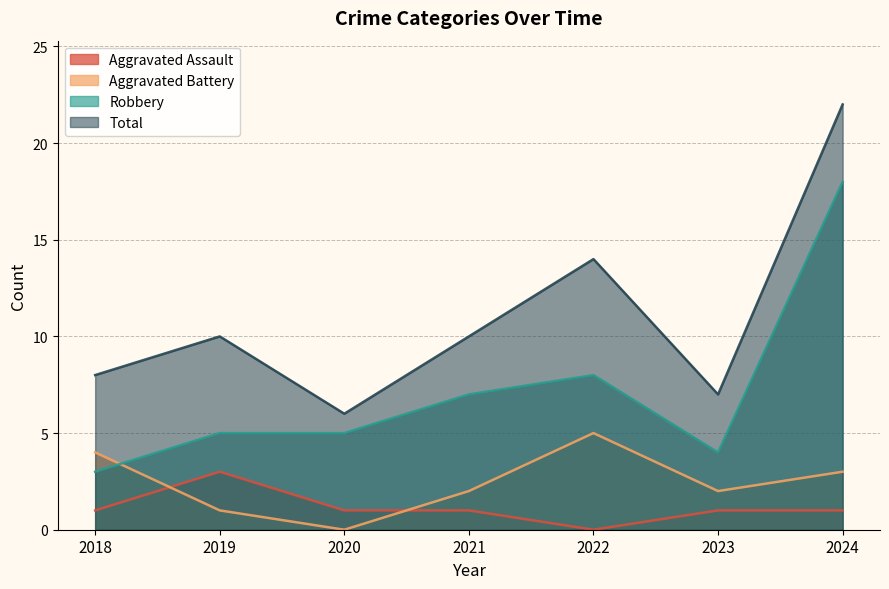

What is the maximum value shown in the chart?

22